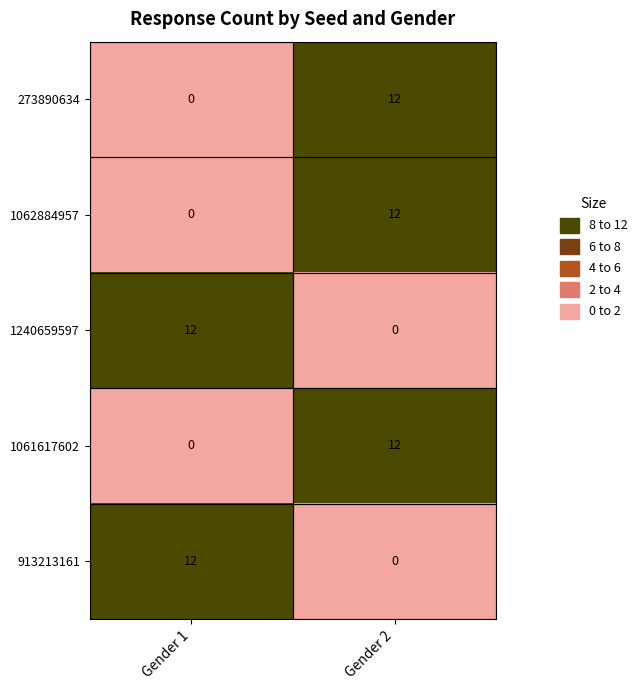

What is the difference between the highest and lowest values at Gender 1?

12